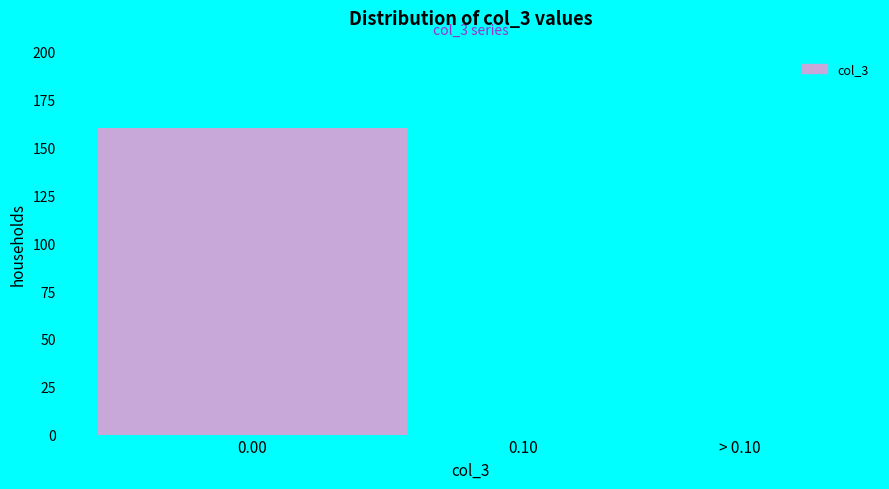

Reading left to right, list all the values displayed in this chart.

0.00=160	0.10=0	> 0.10=0